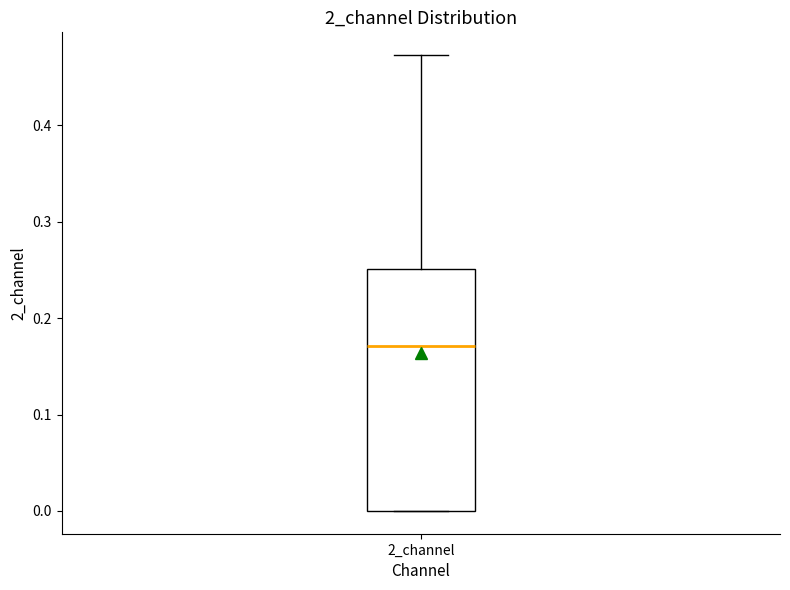

Where is the upper edge of the box for 2_channel on the y-axis? The values are not printed on the chart, so give them approximately, as read against the axis.

0.25